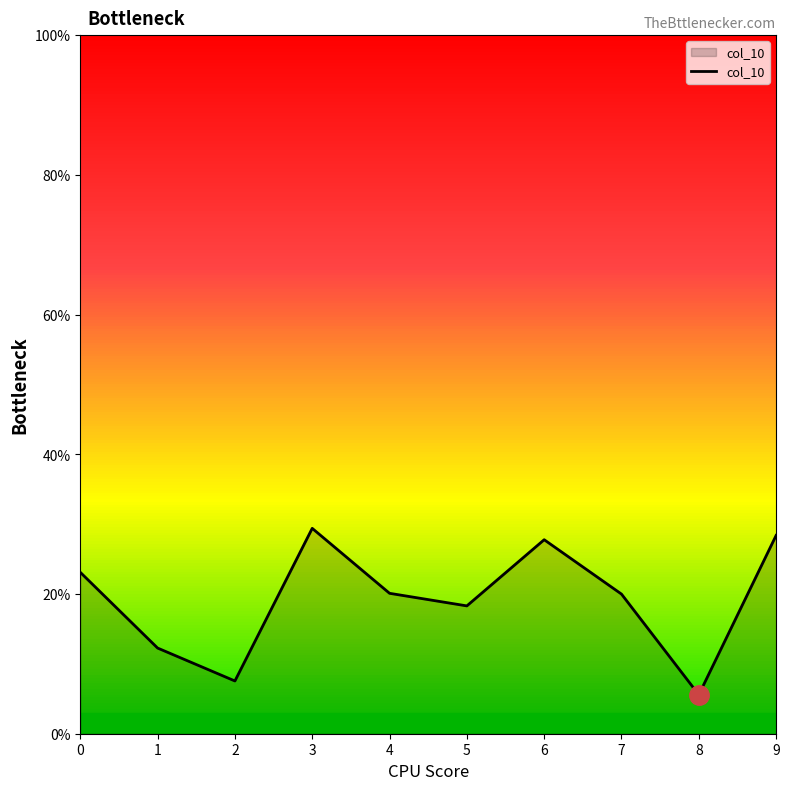

List the labels in order of value, largest first.

3, 9, 6, 0, 4, 7, 5, 1, 2, 8